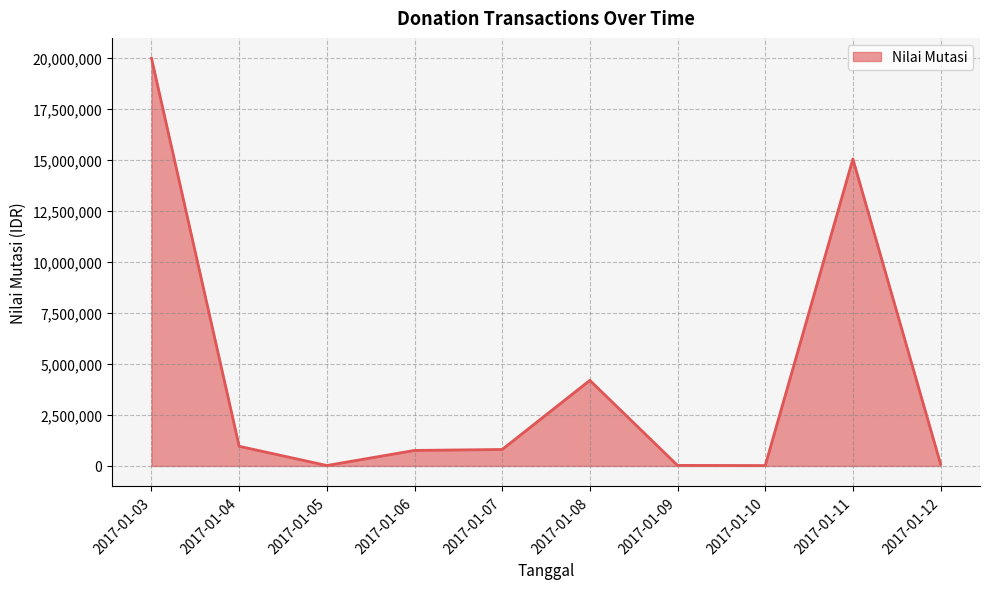

True or false: the data has more than 0 interior local peaks.

True